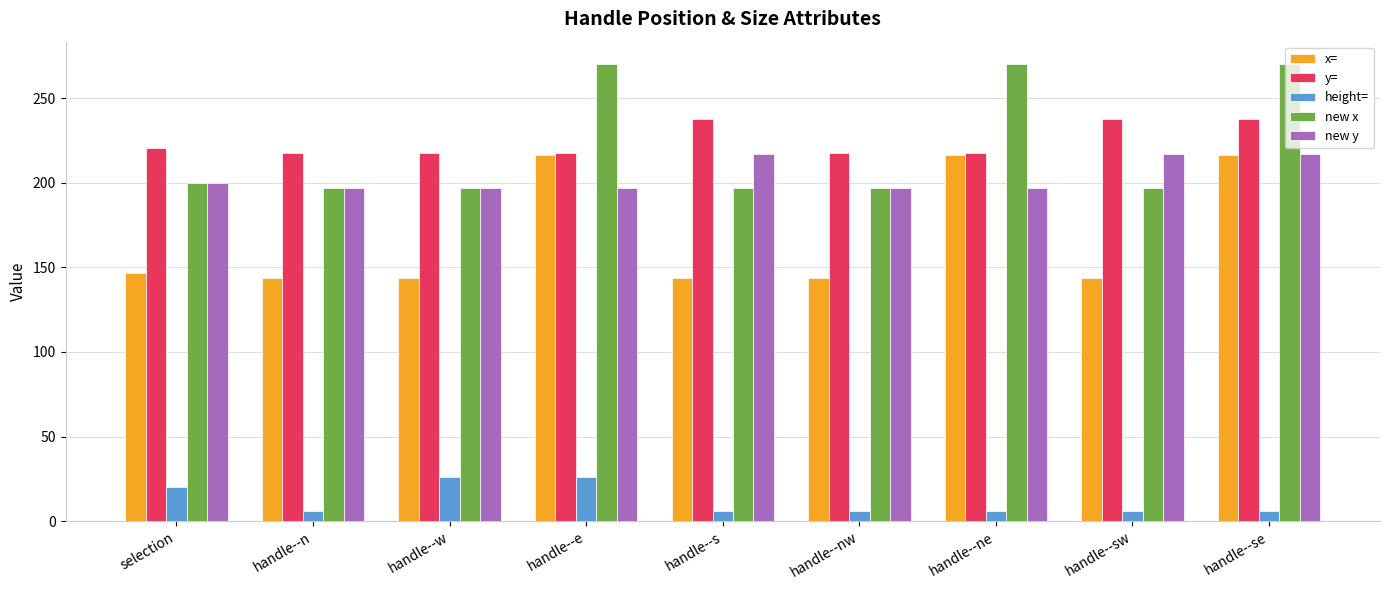

What is the difference between the highest and lowest values at handle--sw?

231.8